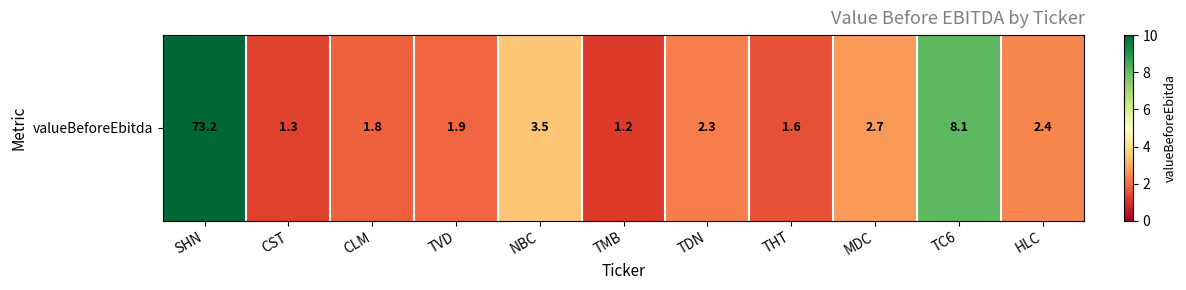

At which category does the chart reach its peak across all series?

SHN